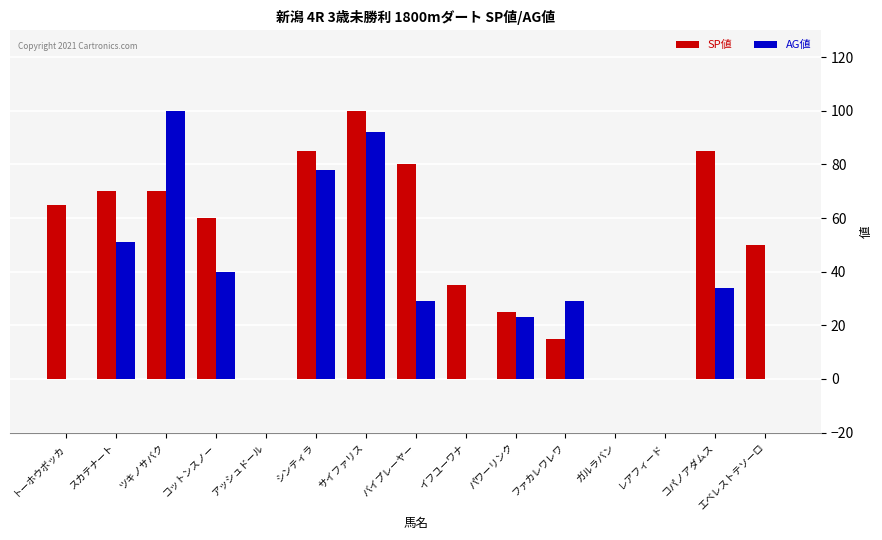

At which category is the sum across all series the highest?

サイファリス